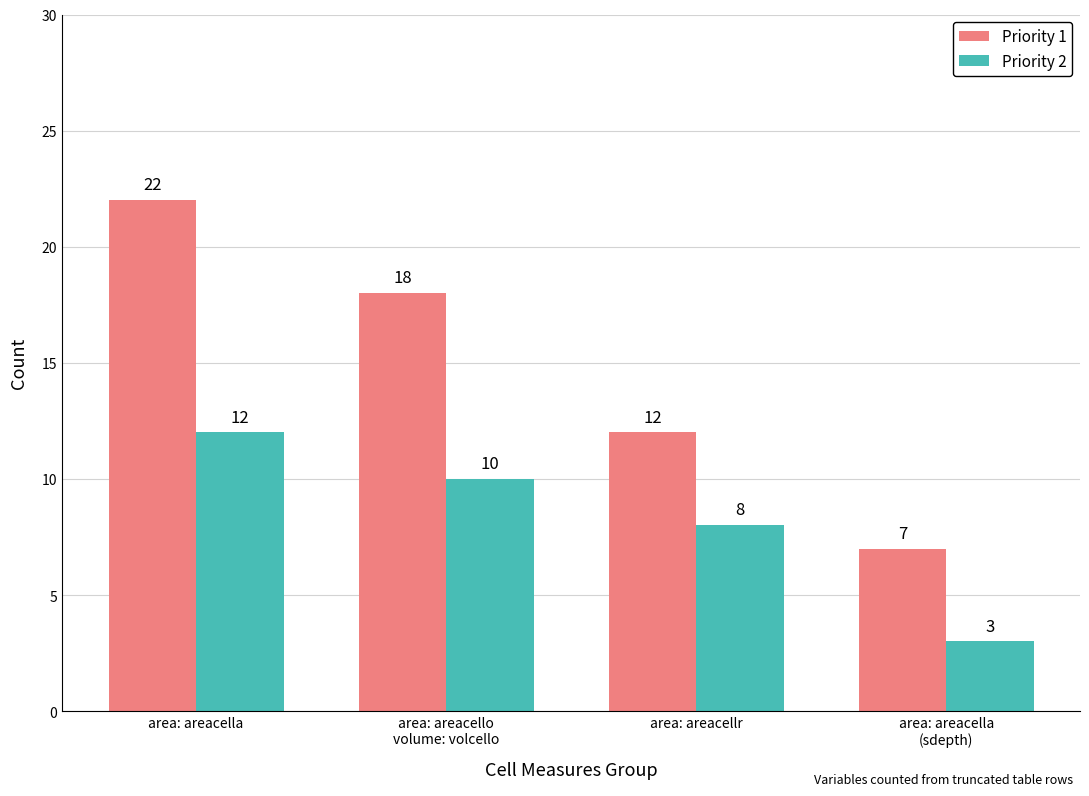

At which category is the sum across all series the highest?

area: areacella